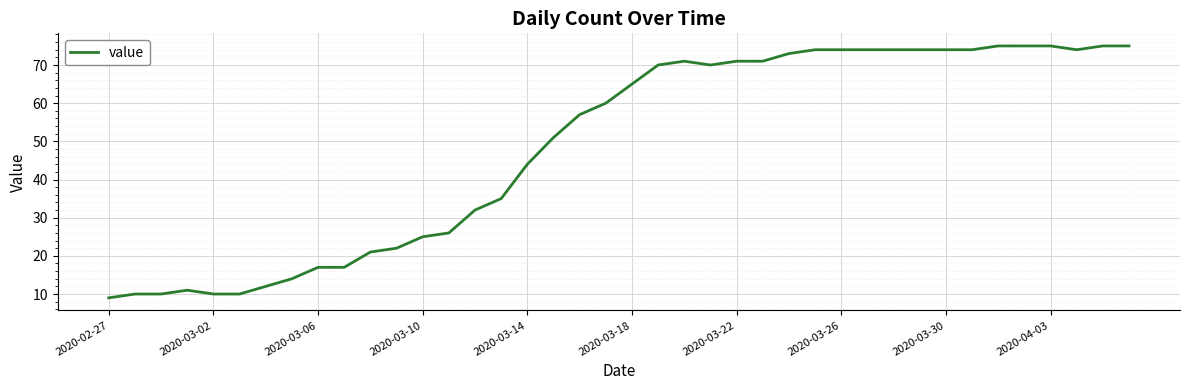

Reading left to right, extract all data points from this chart.

9	10	10	11	10	10	12	14	17	17	21	22	25	26	32	35	44	51	57	60	65	70	71	70	71	71	73	74	74	74	74	74	74	74	75	75	75	74	75	75